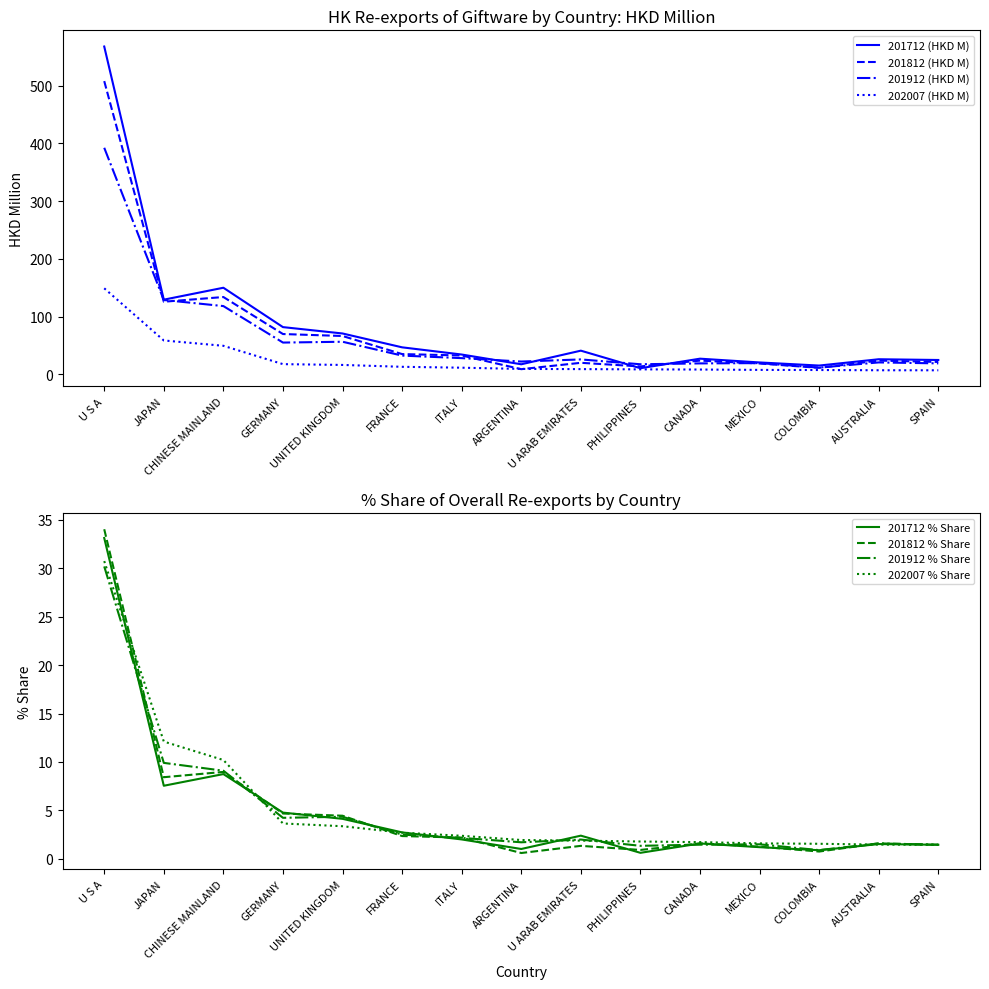

Is the value of 201912 (HKD M) at ITALY greater than the value of 201712 (HKD M) at UNITED KINGDOM?

No